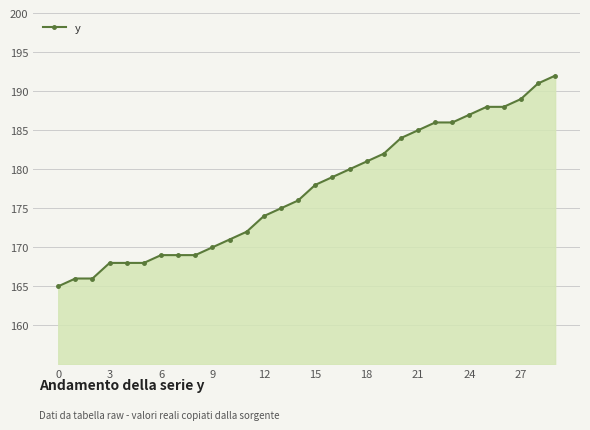

What is the difference between the maximum and second lowest values?

26